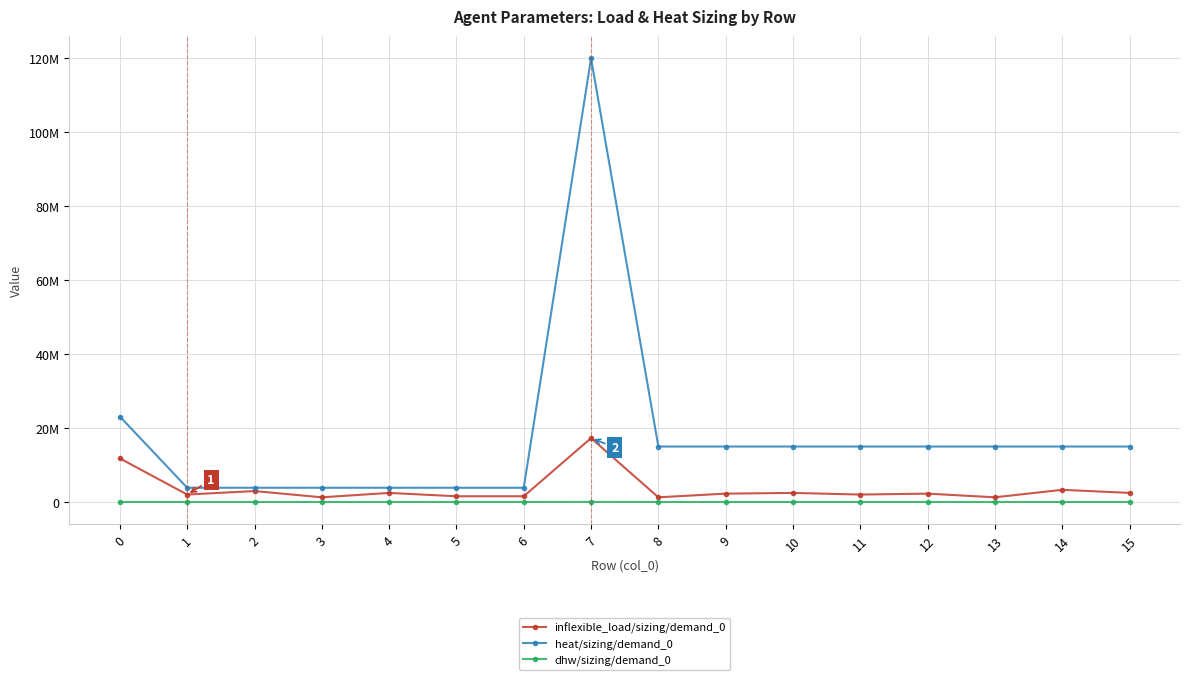

What is the value of the inflexible_load/sizing/demand_0 point at the 11th from the left?

2455000